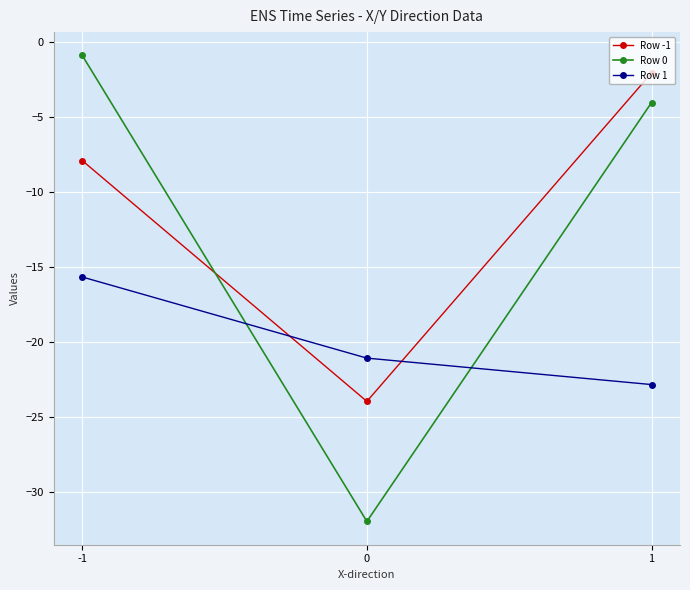

Reading right to left, list all the values displayed in this chart.

Row -1: 1=-2.1	0=-23.9	-1=-7.9
Row 0: 1=-4.1	0=-31.9	-1=-0.9
Row 1: 1=-22.8	0=-21.1	-1=-15.7